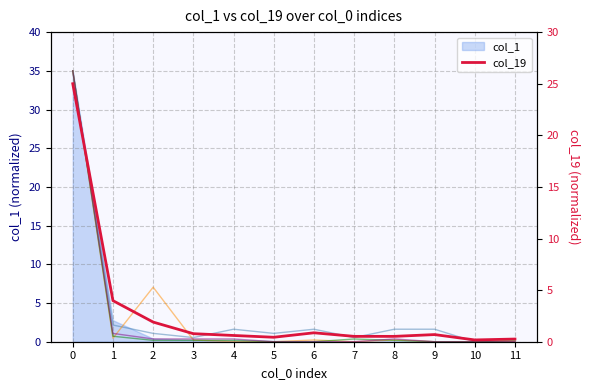

Rank the categories by col_3 value from lowest to highest.

4, 5, 7, 9, 10, 11, 3, 6, 8, 1, 2, 0